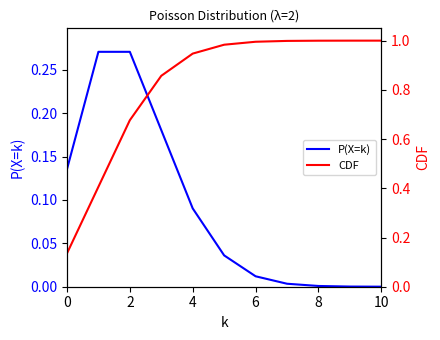

Which category has the highest value across all series?

10